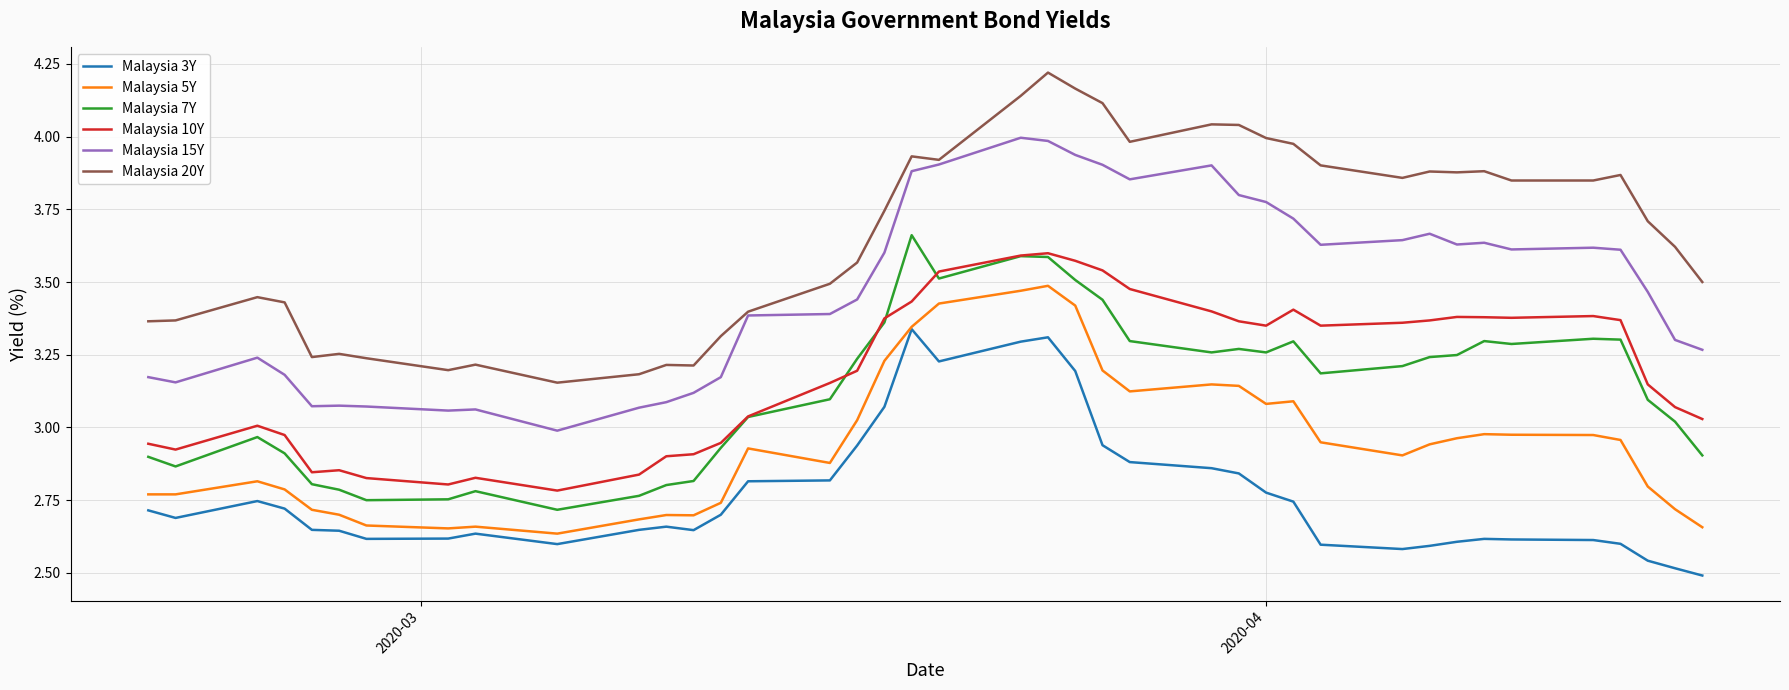

Which series has the largest total across all categories?

Malaysia 20Y